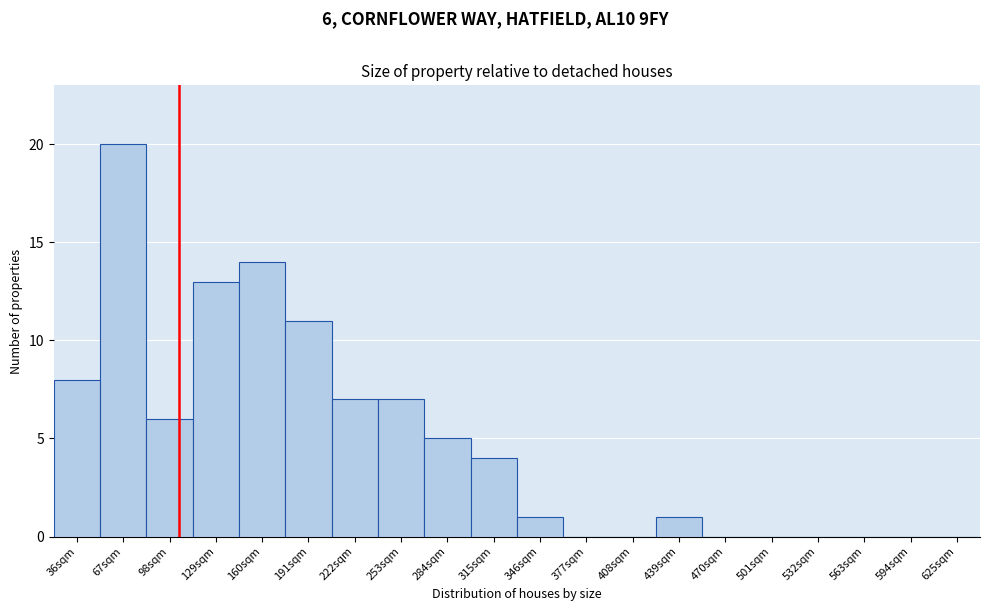

Reading left to right, list all the values displayed in this chart.

36sqm=8	67sqm=20	98sqm=6	129sqm=13	160sqm=14	191sqm=11	222sqm=7	253sqm=7	284sqm=5	315sqm=4	346sqm=1	377sqm=0	408sqm=0	439sqm=1	470sqm=0	501sqm=0	532sqm=0	563sqm=0	594sqm=0	625sqm=0